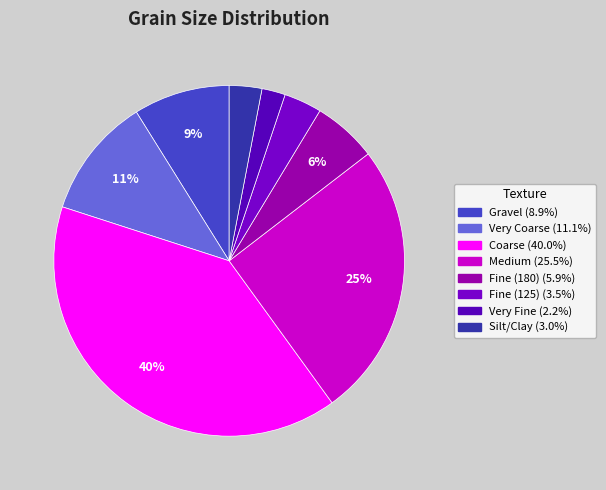

Does Fine (180) account for over 50% of the chart?

No